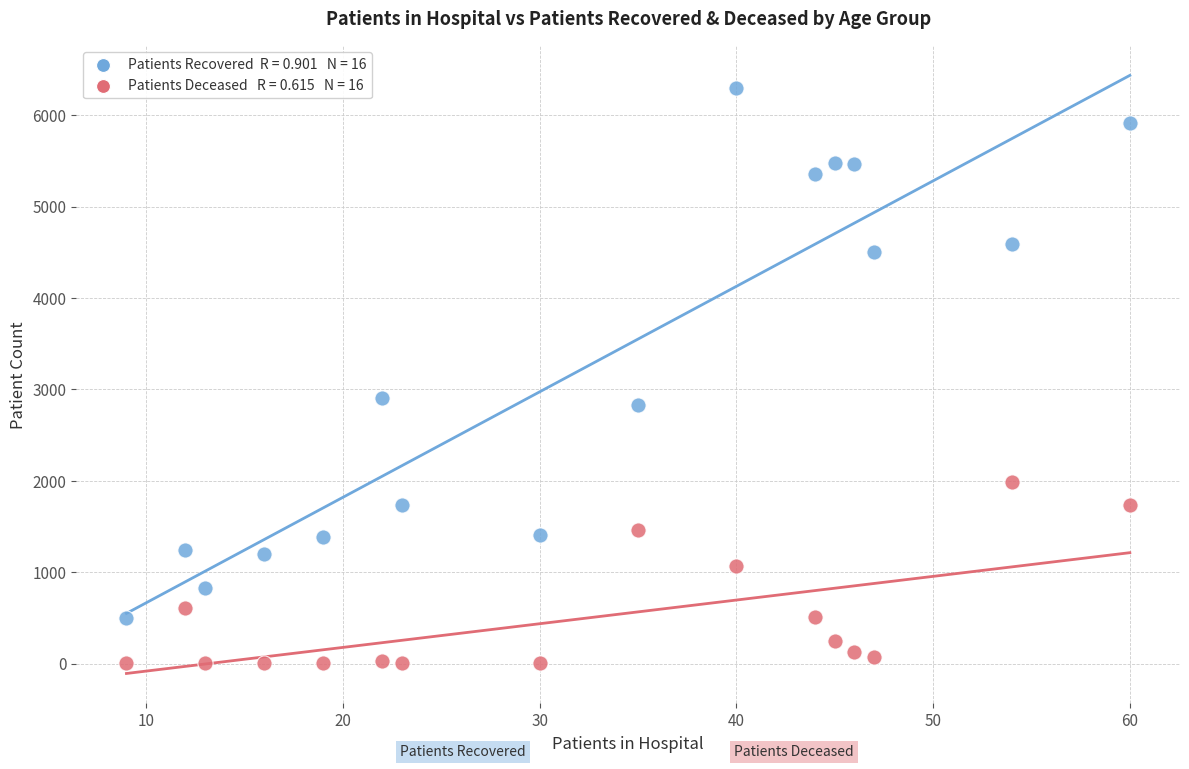

Across all series, what Y value is closest to 3149?

2902